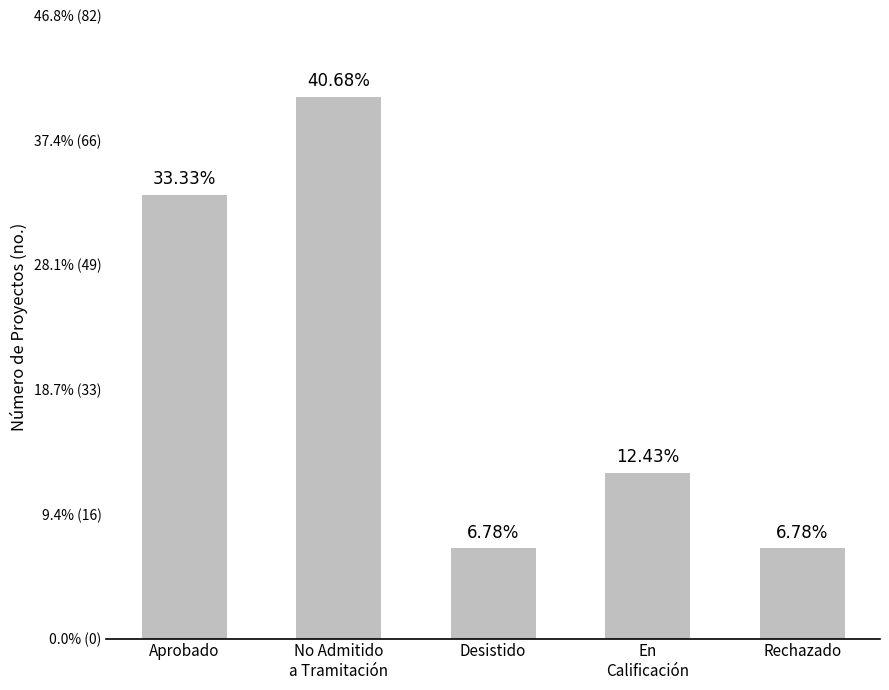

Does the chart contain any negative values?

No